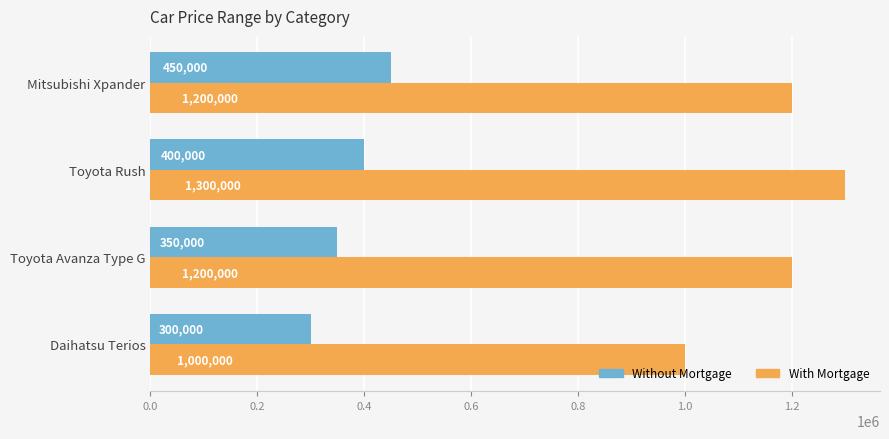

List the labels in order of Without Mortgage value, smallest first.

Daihatsu Terios, Toyota Avanza Type G, Toyota Rush, Mitsubishi Xpander